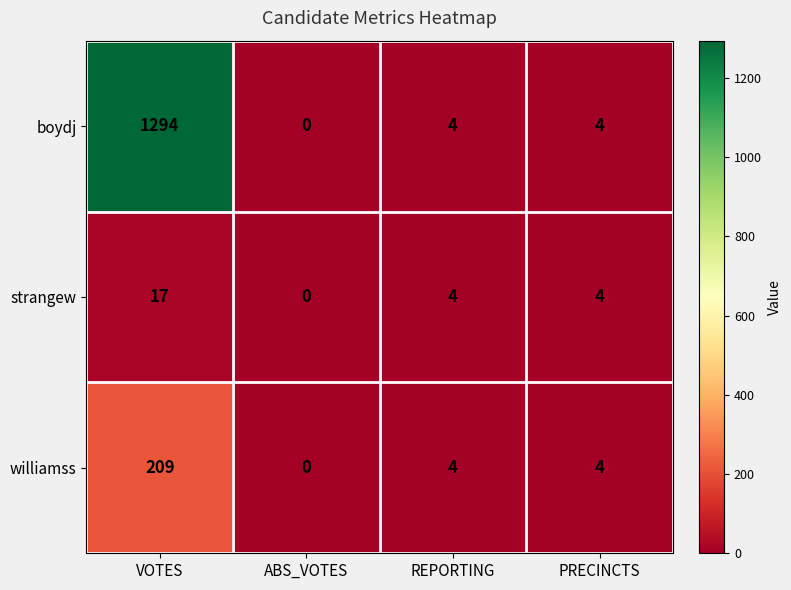

What is the greatest value displayed?

1294